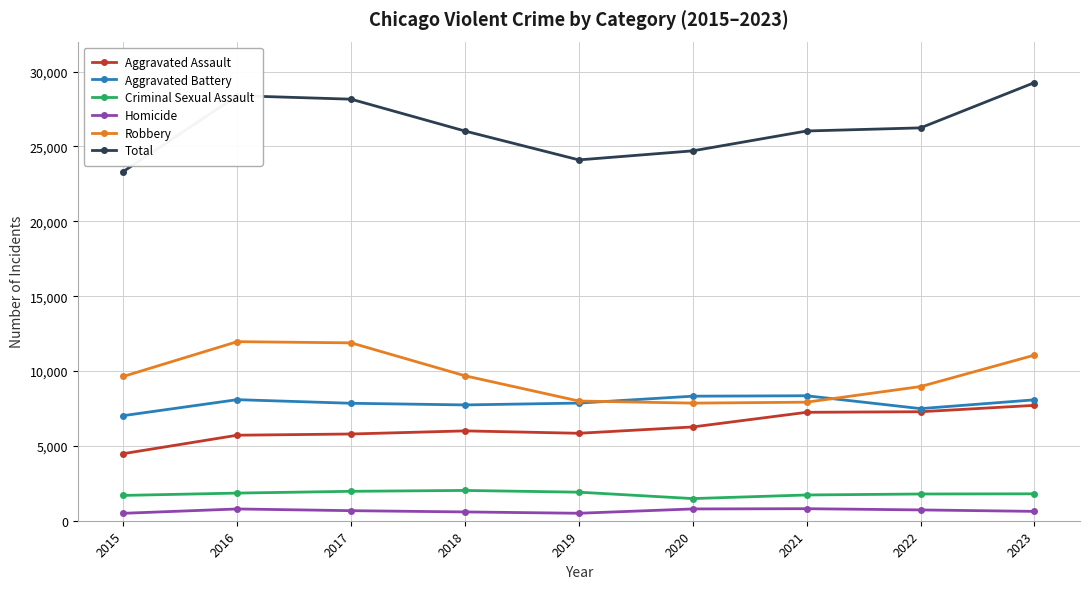

Which series changed the most between 2015 and 2018?

Total